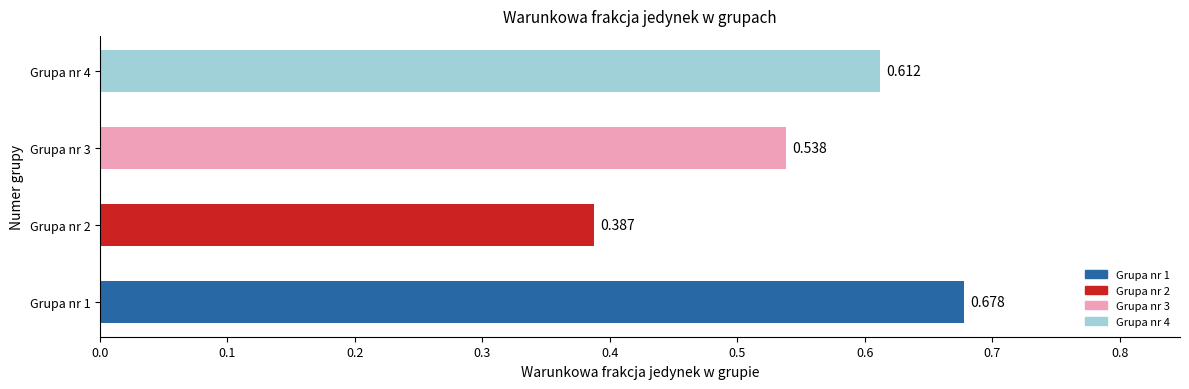

How many data points does each series have?

4